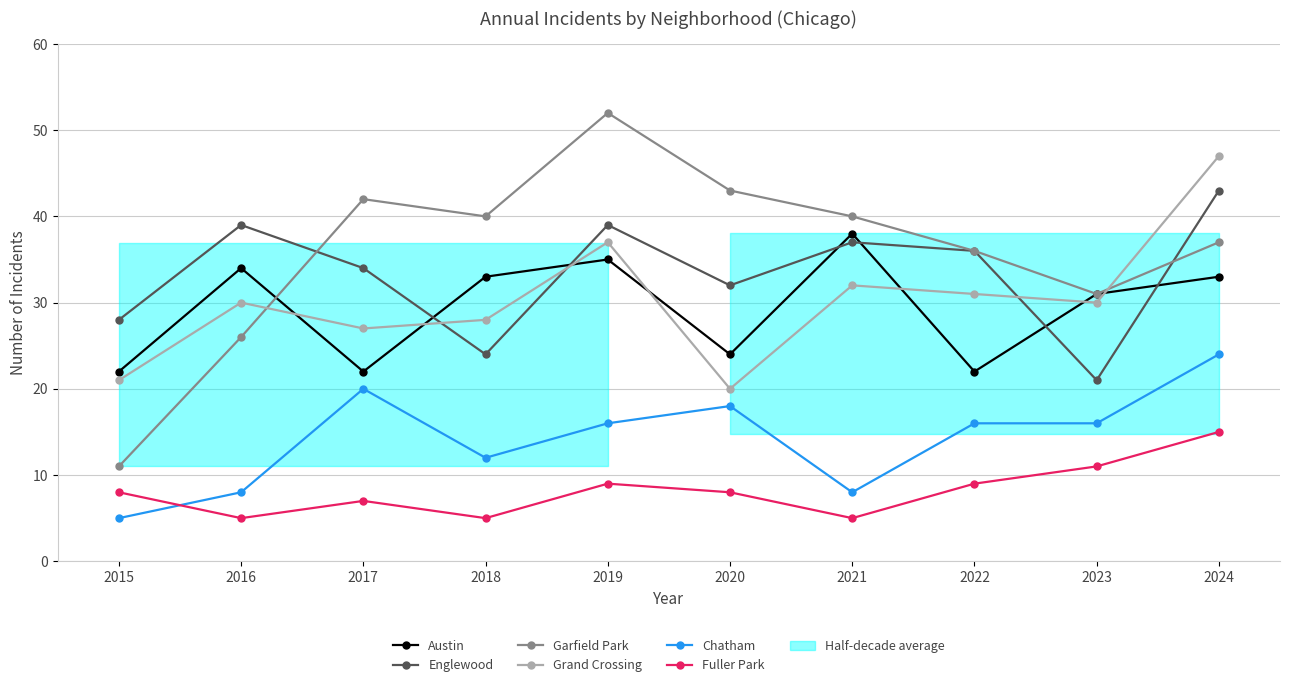

What is the approximate value of Englewood at 2017, to the nearest 5?

35